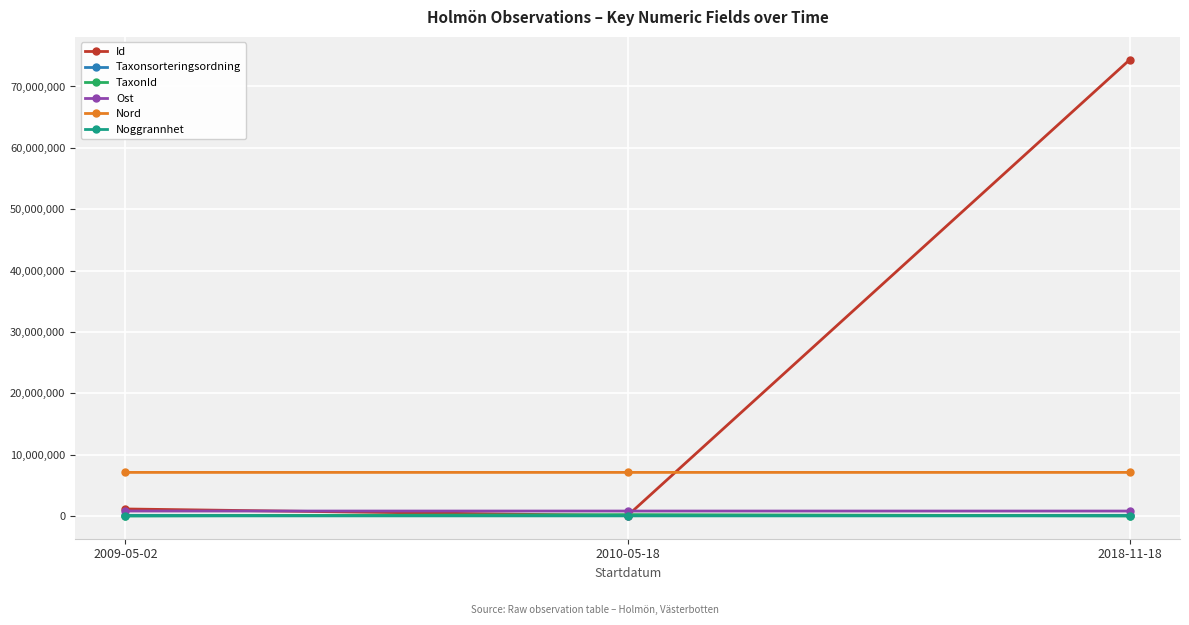

Read the Nord value at 2018-11-18, to the nearest 5.

7088820